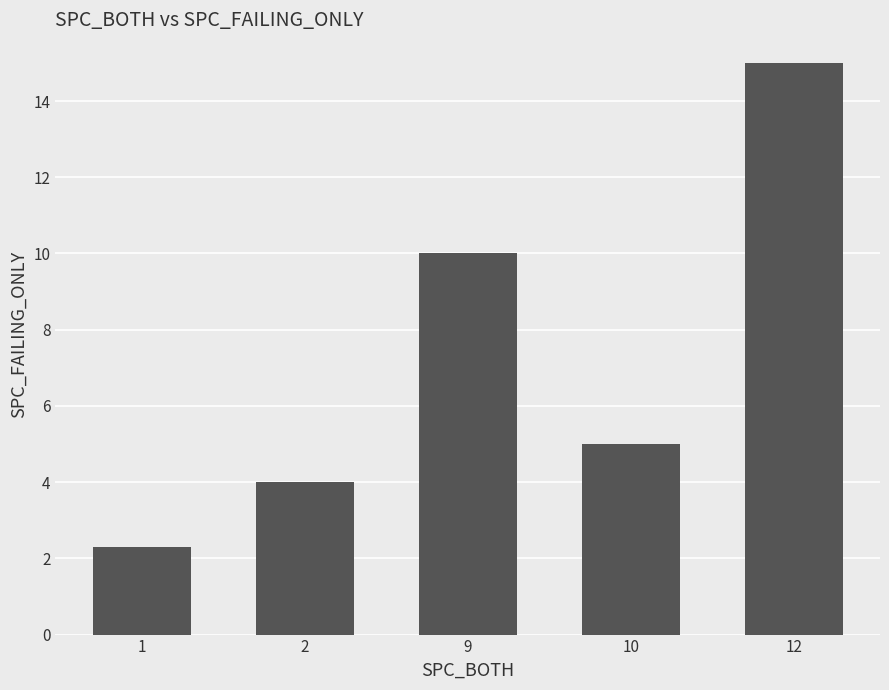

What is the ratio of the value at 9 to the value at 10?

2.0